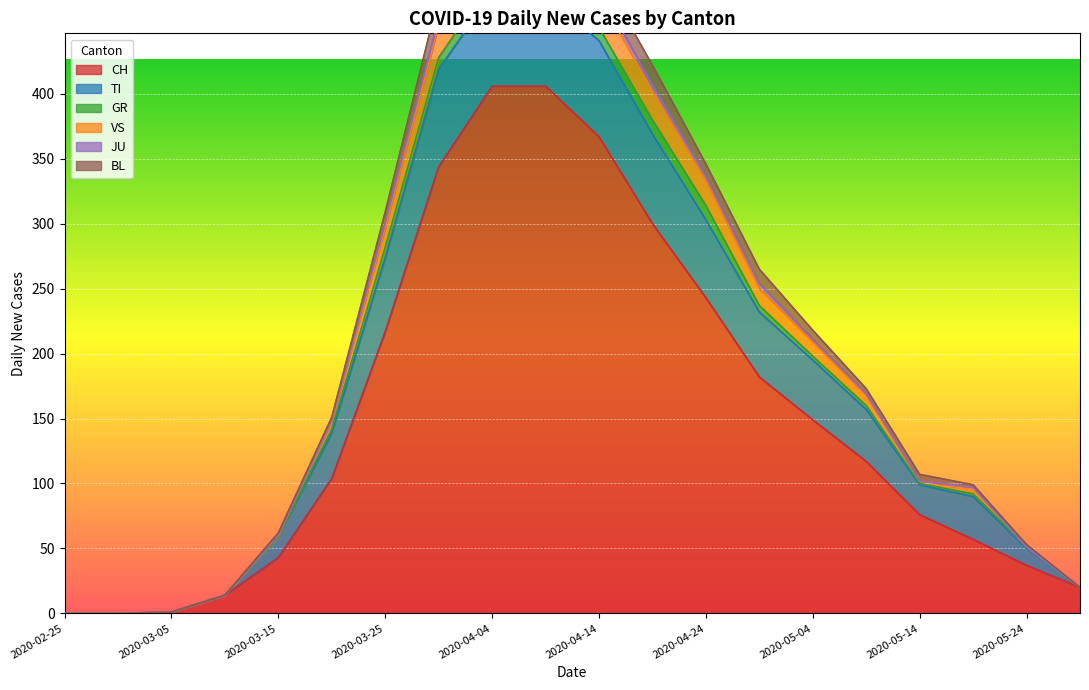

How many data points in BL are above 5?

9